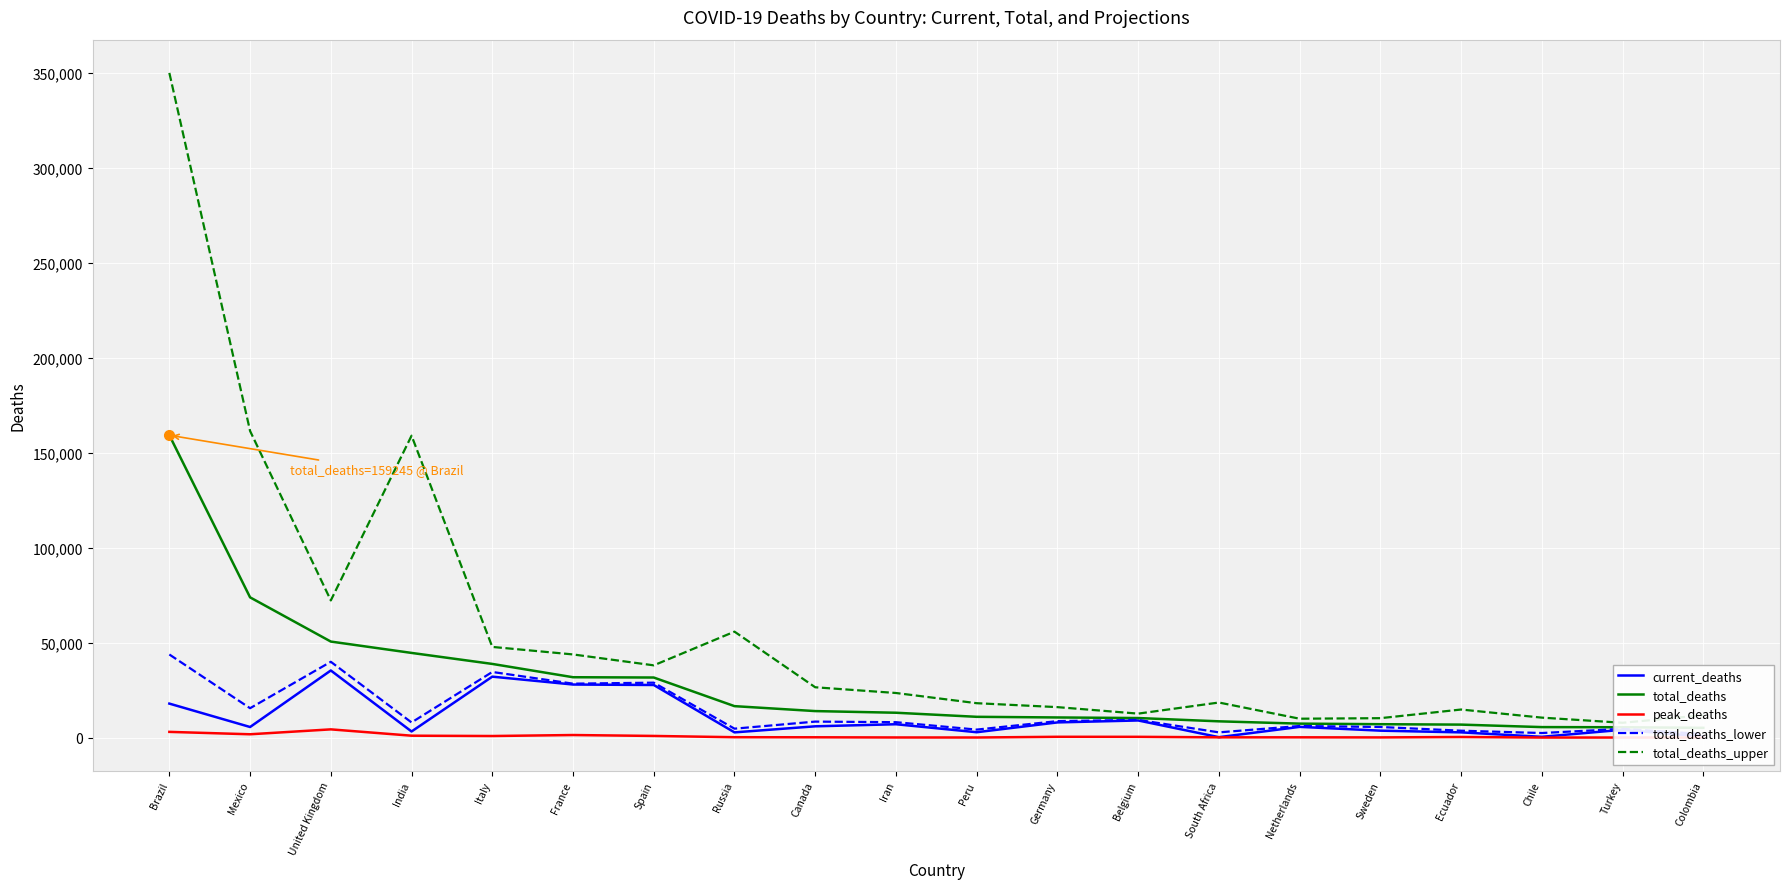

Which series has the widest spread of values?

total_deaths_upper